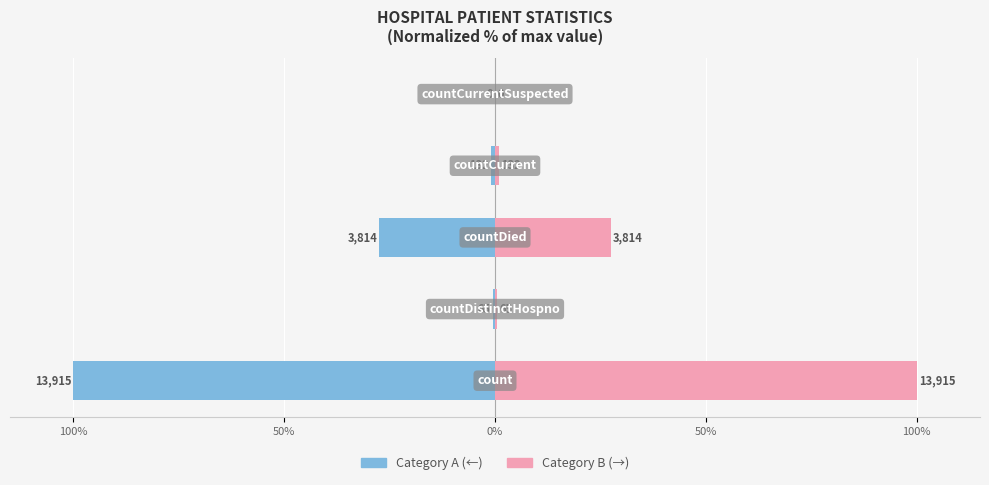

At how many categories does at least one series exceed -93?

5